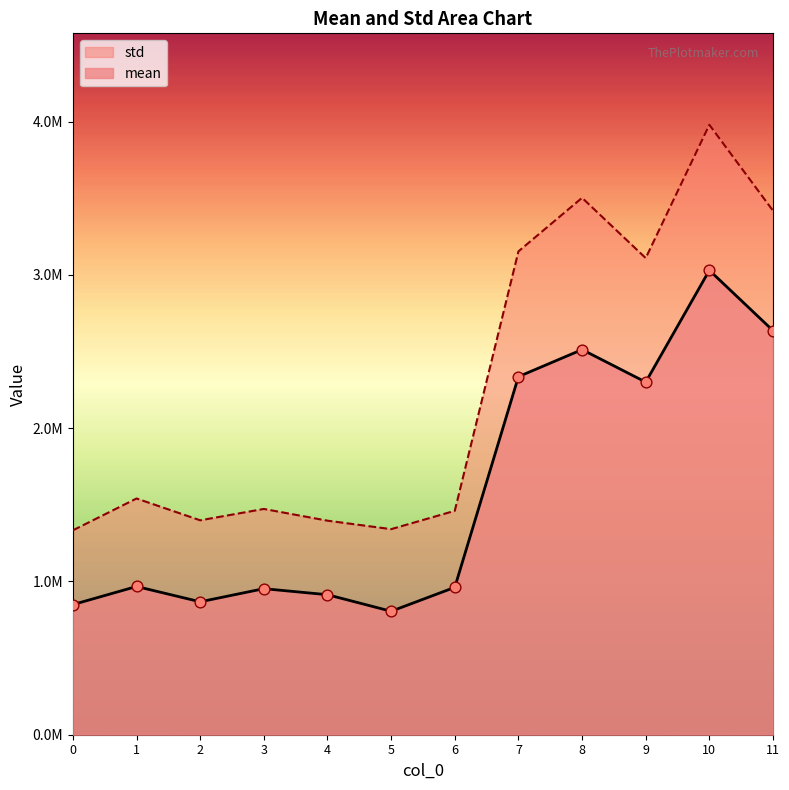

Which series reaches the minimum Y coordinate?

mean